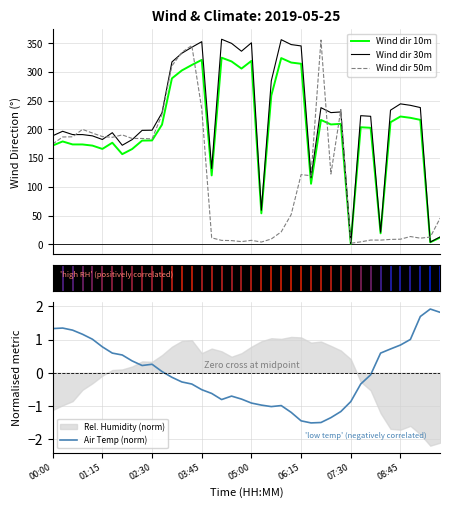

What is the lowest value of the Air Temp (norm) series?

-1.5